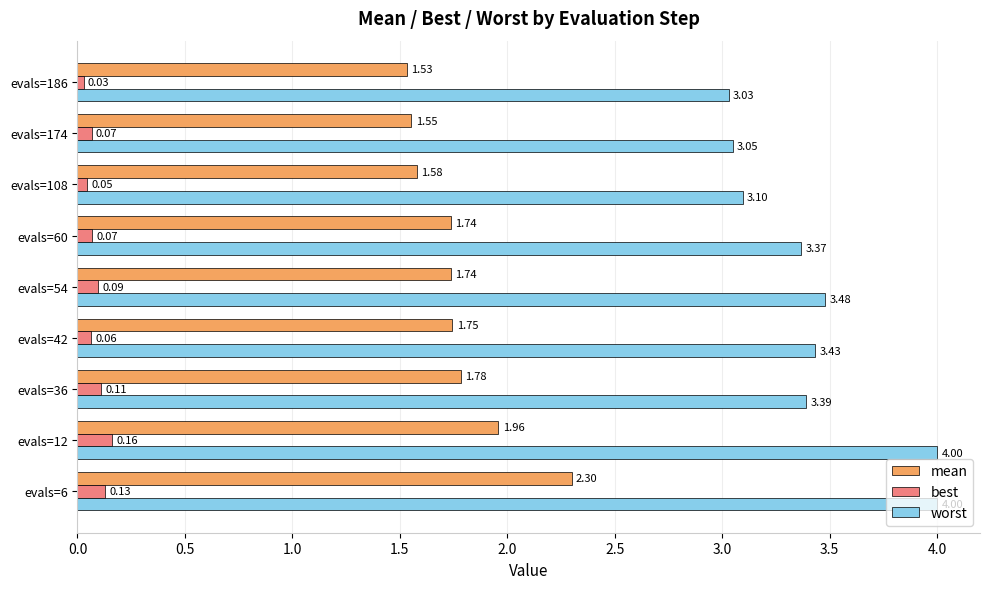

What is the difference between the maximum and minimum values in the worst series?

1.0